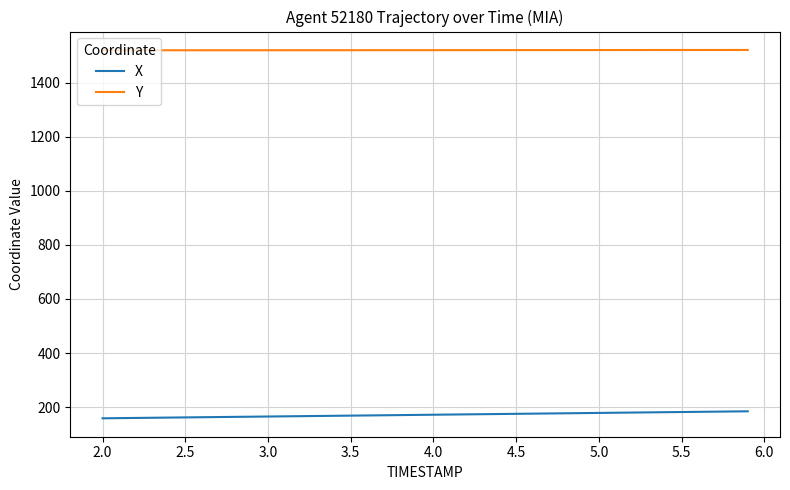

Which series has the largest total across all categories?

Y